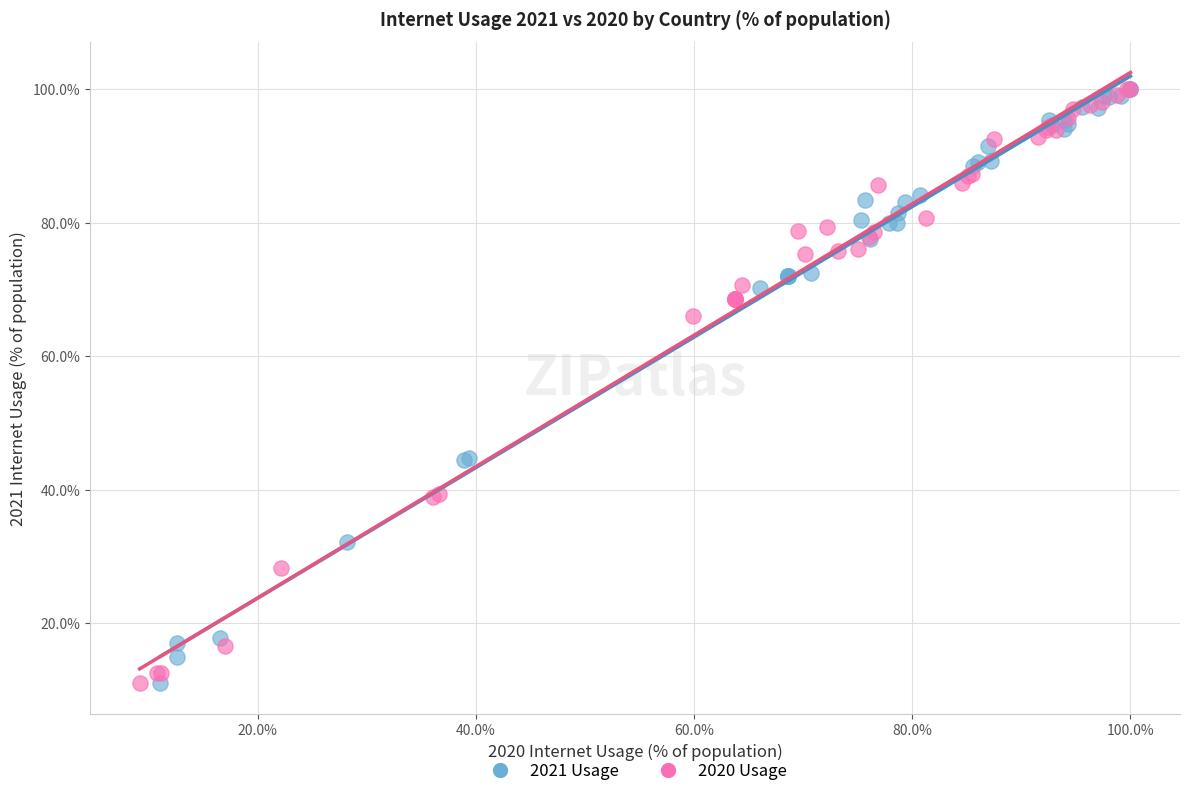

What are all the series names shown in the legend?

2021 Usage, 2020 Usage